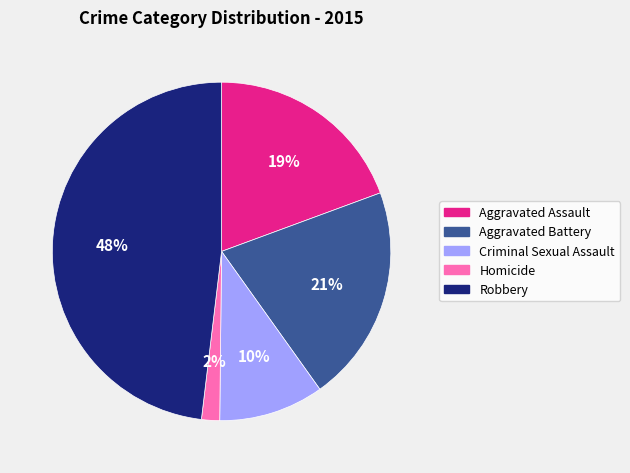

Does Criminal Sexual Assault represent more than half of the total?

No